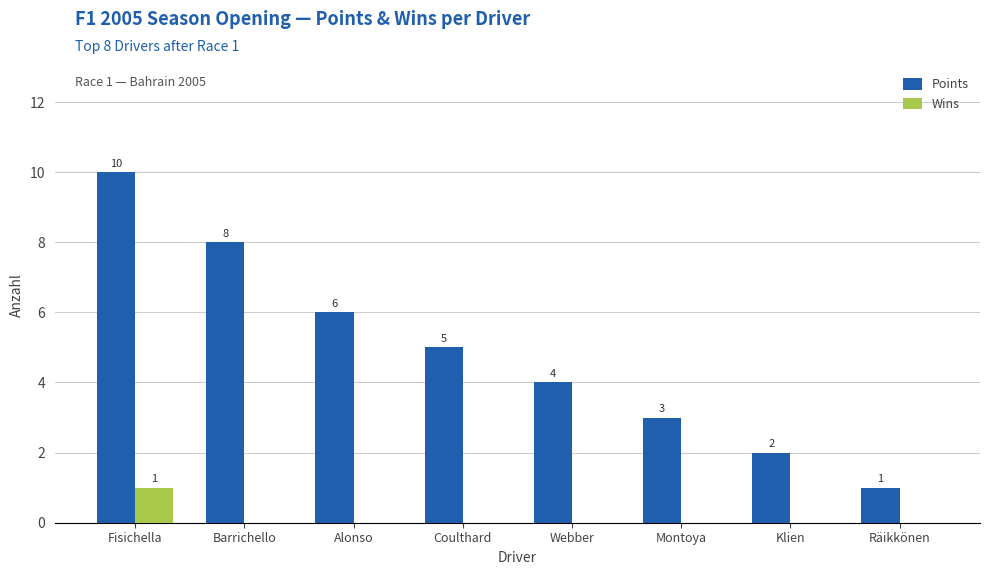

What is the approximate value of Points at Räikkönen?

1